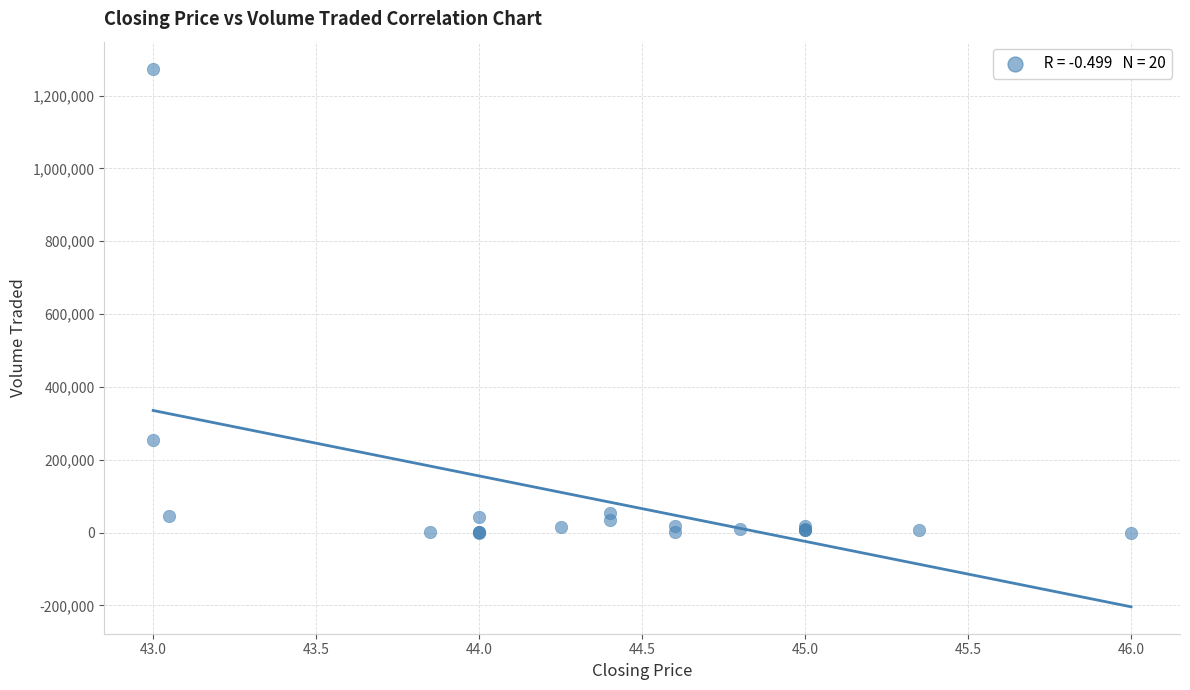

What Y value in the scatter plot is closest to 637200?

255000